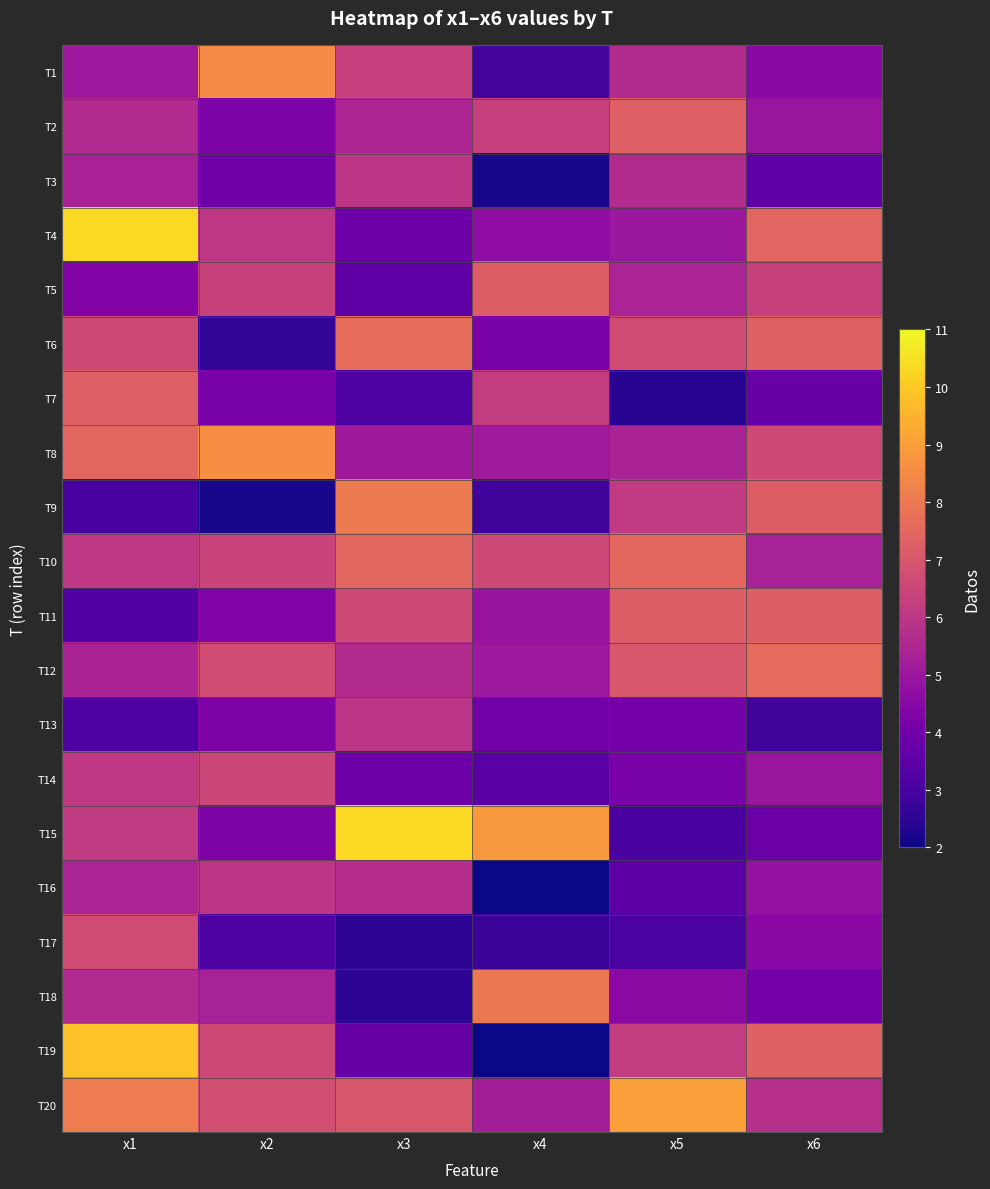

Rank the series by their maximum value, from lowest to highest.

T13, T3, T16, T14, T17, T5, T11, T2, T7, T10, T12, T6, T18, T9, T1, T8, T20, T19, T15, T4